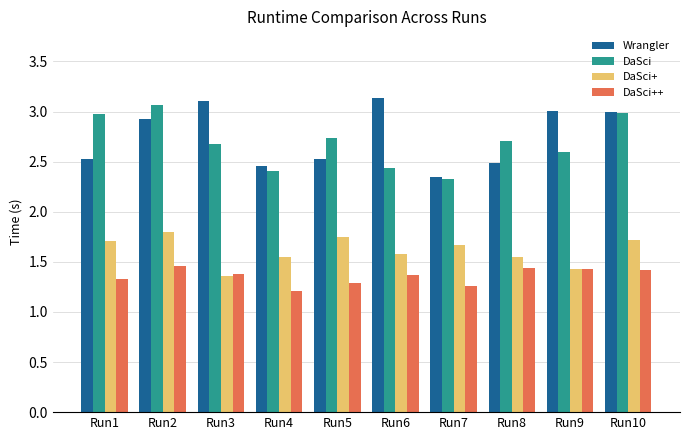

Does the chart contain stacked bars?

No